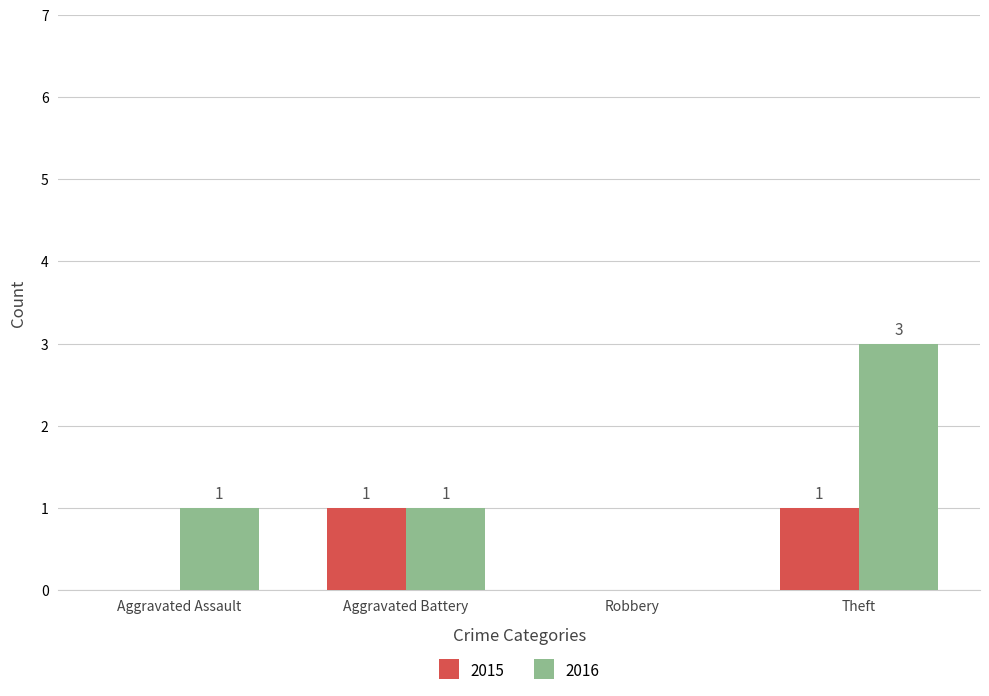

Between Aggravated Assault and Aggravated Battery, which series saw the biggest shift?

2015